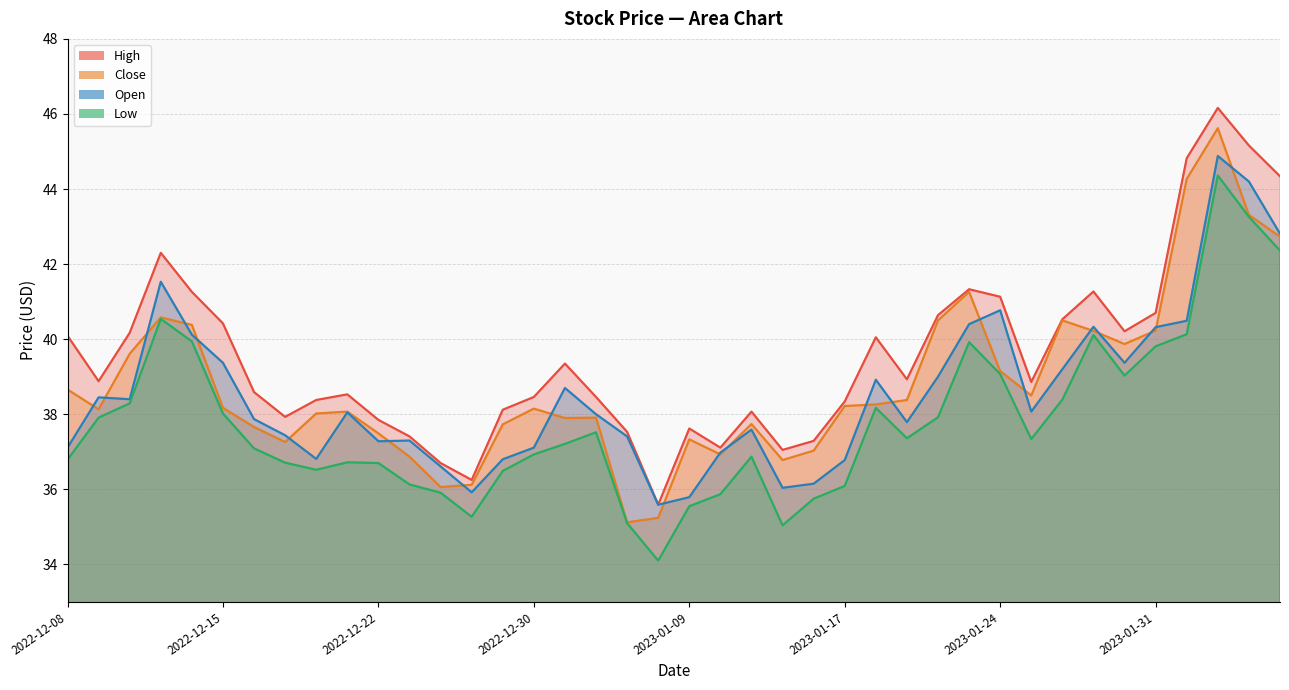

List the series in order of their peak value, lowest first.

Low, Open, Close, High